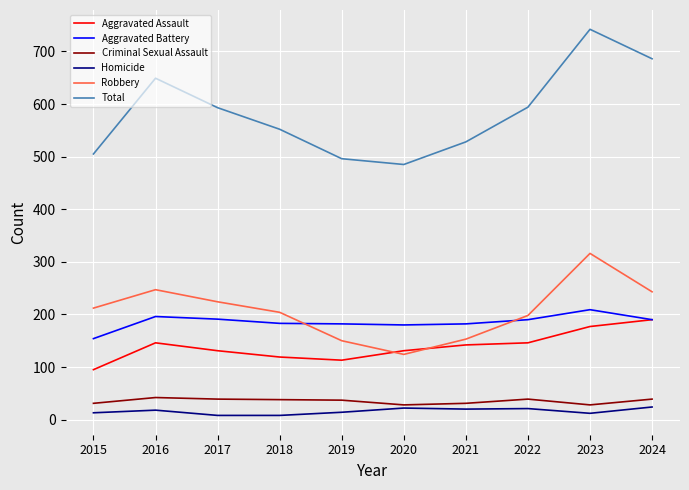

The Aggravated Battery series shows 55 at 2022. True or false?

False